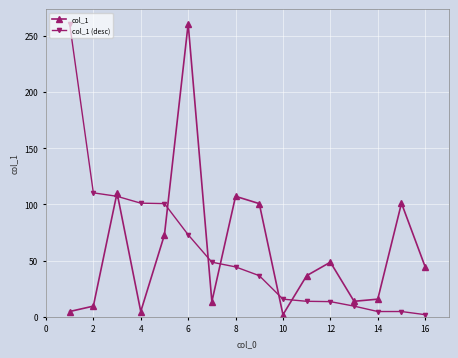

What are all the series names shown in the legend?

col_1, col_1 (desc)